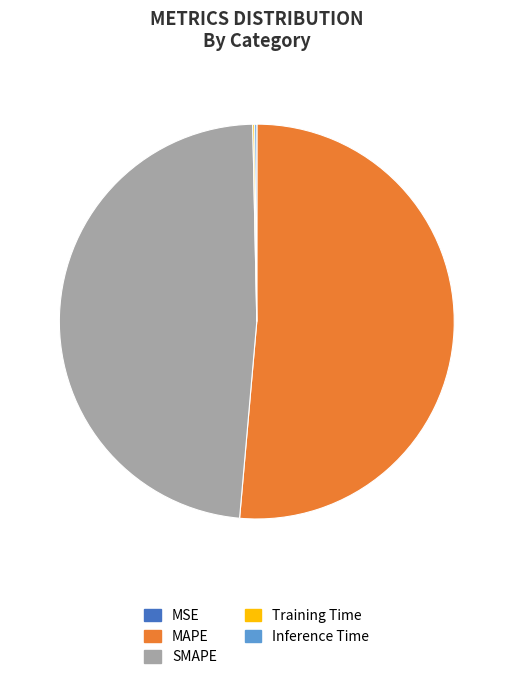

Which slice is the largest?

MAPE